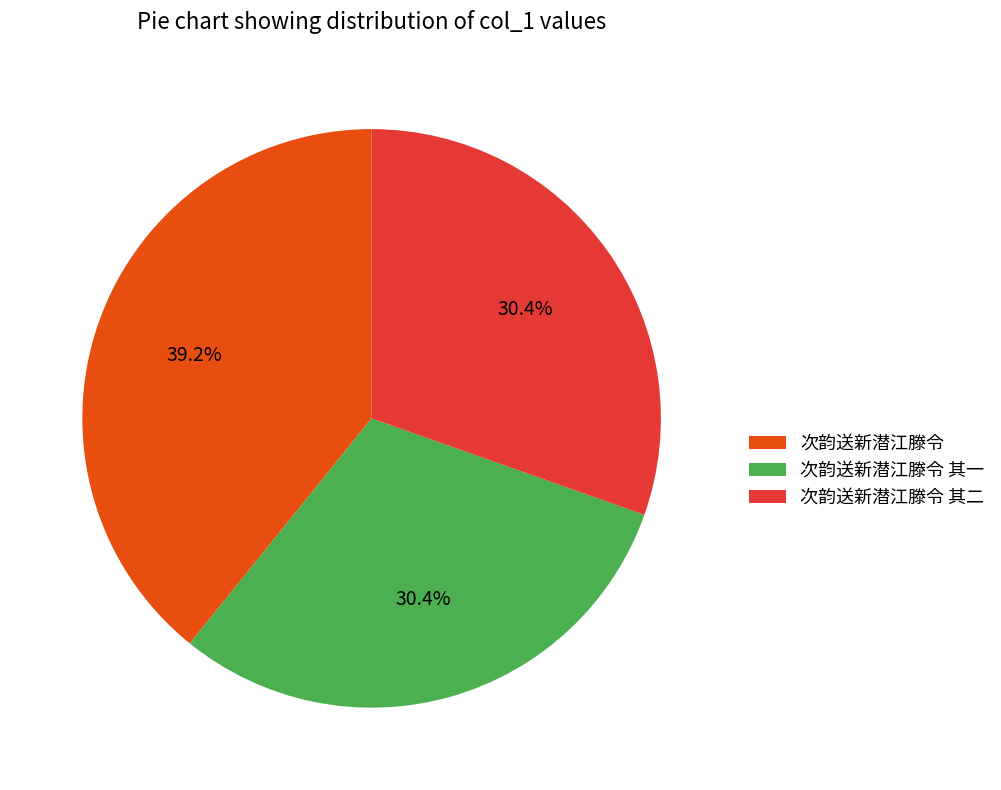

What is the ratio of the value at 次韵送新潜江滕令 to the value at 次韵送新潜江滕令 其一?

1.3